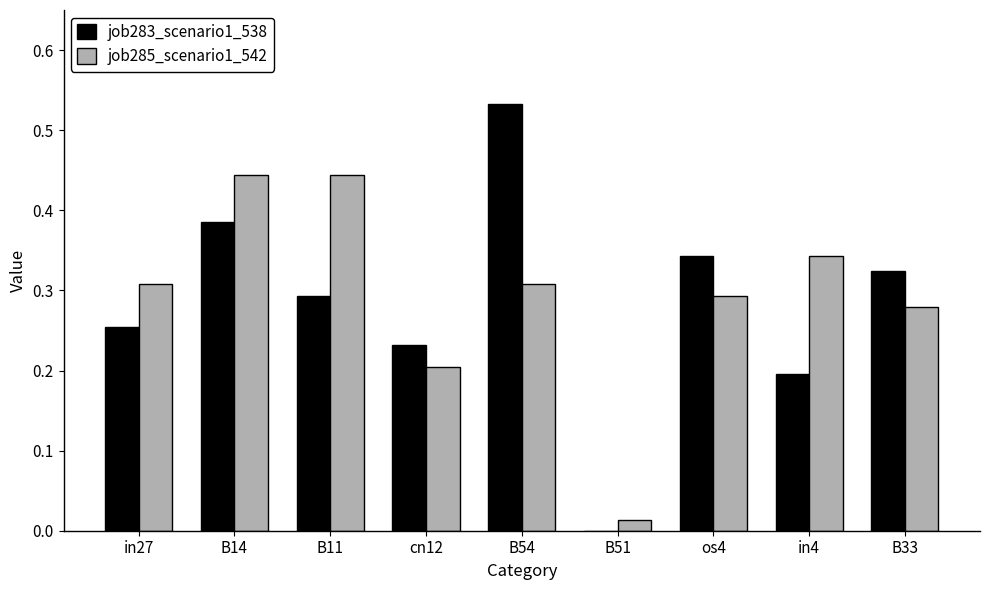

Which series has the largest total across all categories?

job285_scenario1_542